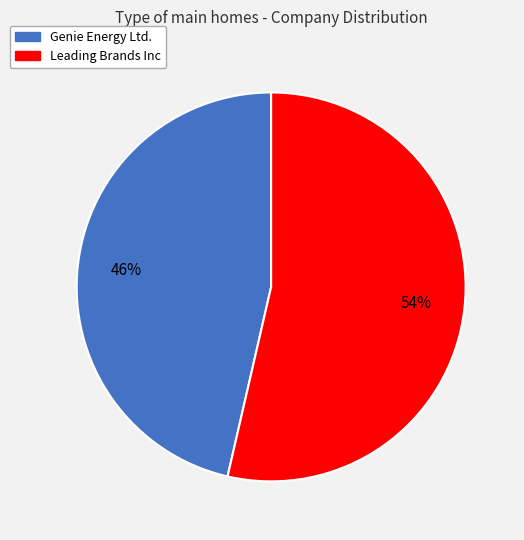

Combined, do Genie Energy Ltd. and Leading Brands Inc account for over 50%?

Yes